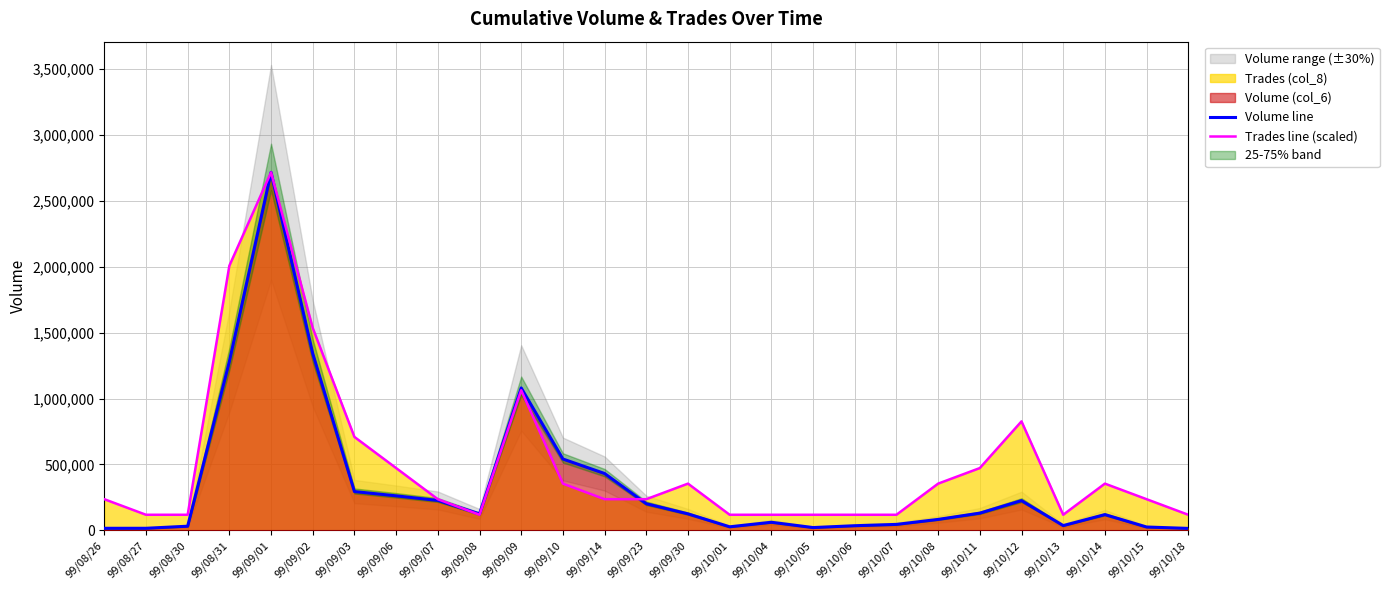

The value of Volume line at 99/10/01 is 26750.0. True or false?

True